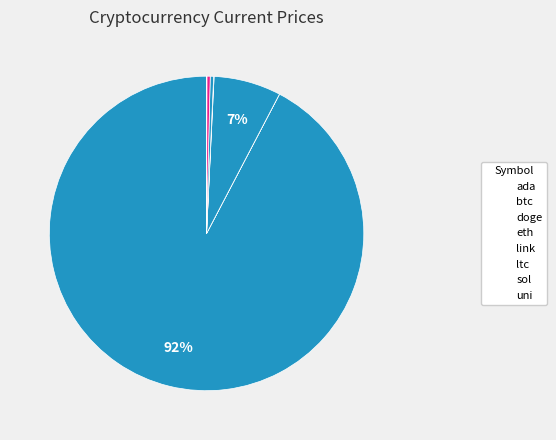

Is sol the majority of the pie?

No